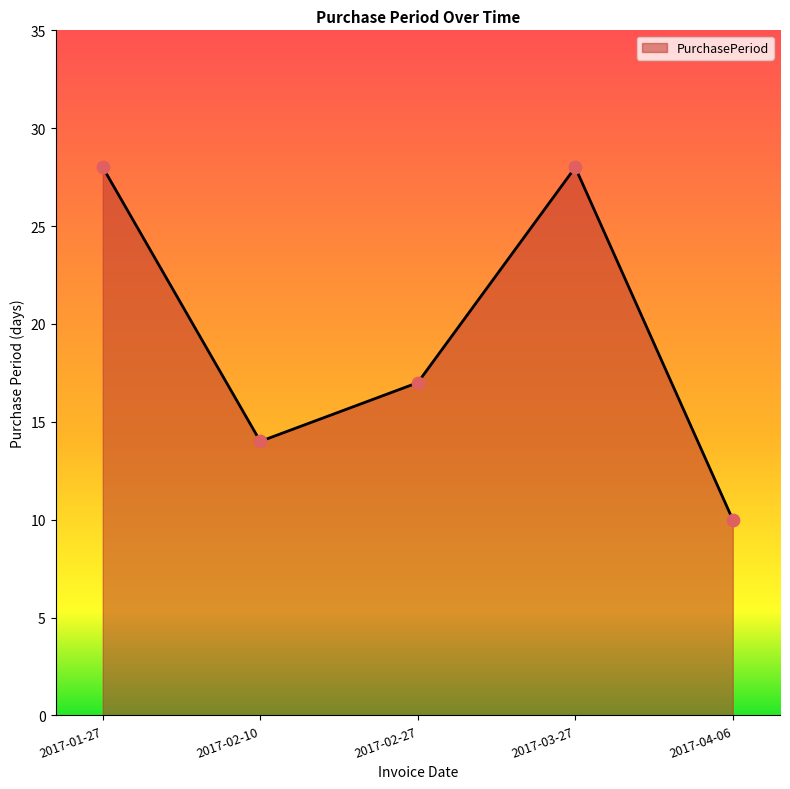

Approximately how many times larger is the value at 2017-01-27 compared to 2017-04-06?

2.8